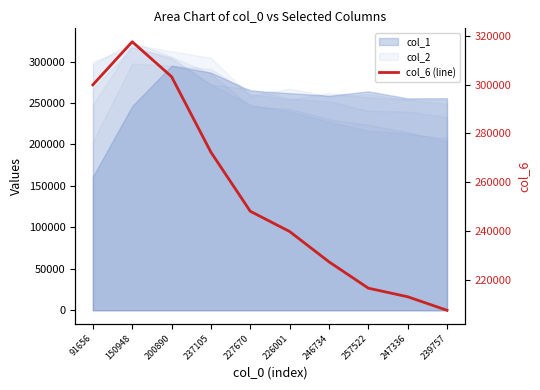

What is the label of the 2nd point from the right?

247336